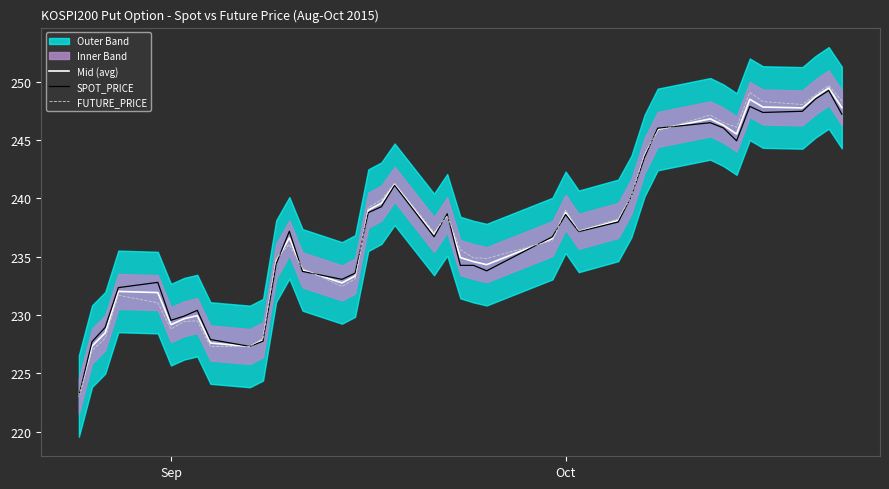

What is the value of the SPOT_PRICE point at the 39th from the left?

249.2